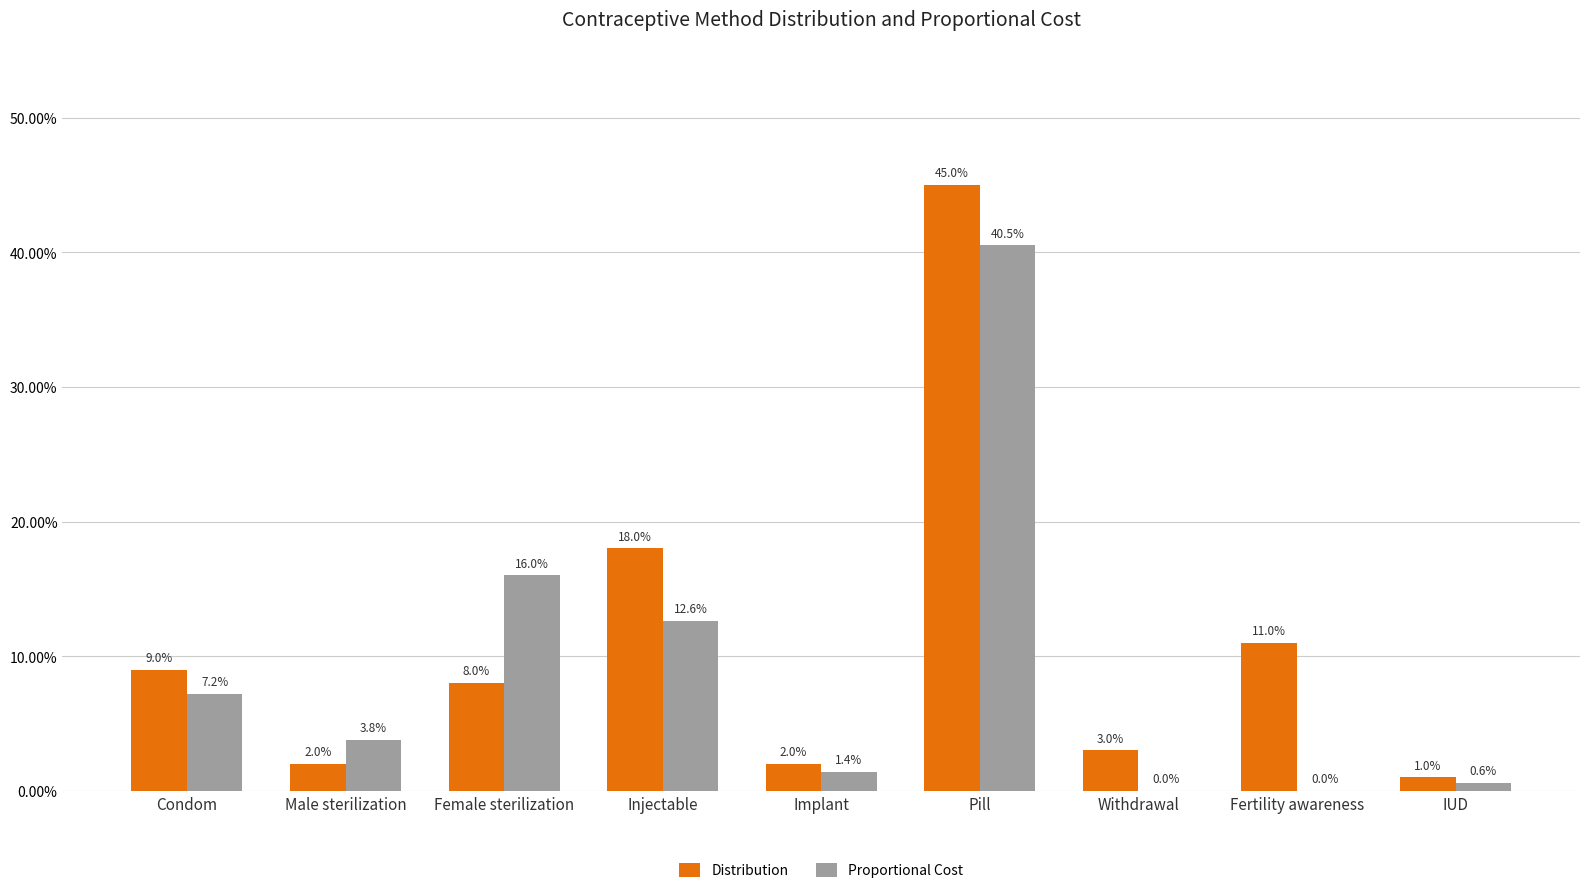

At which label is Distribution closest to 0?

IUD